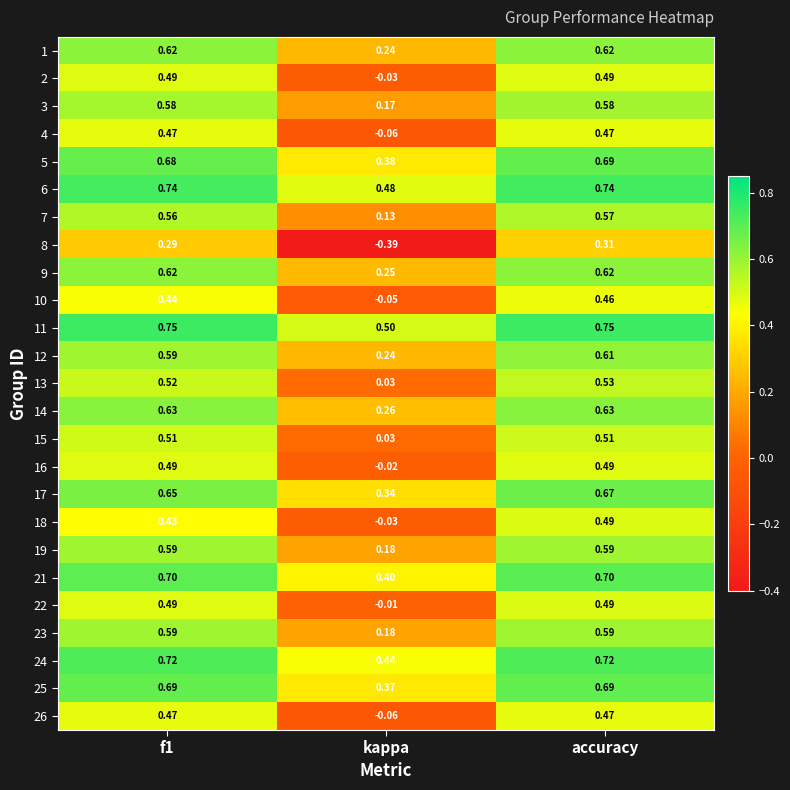

At which label is 18 closest to 0?

kappa